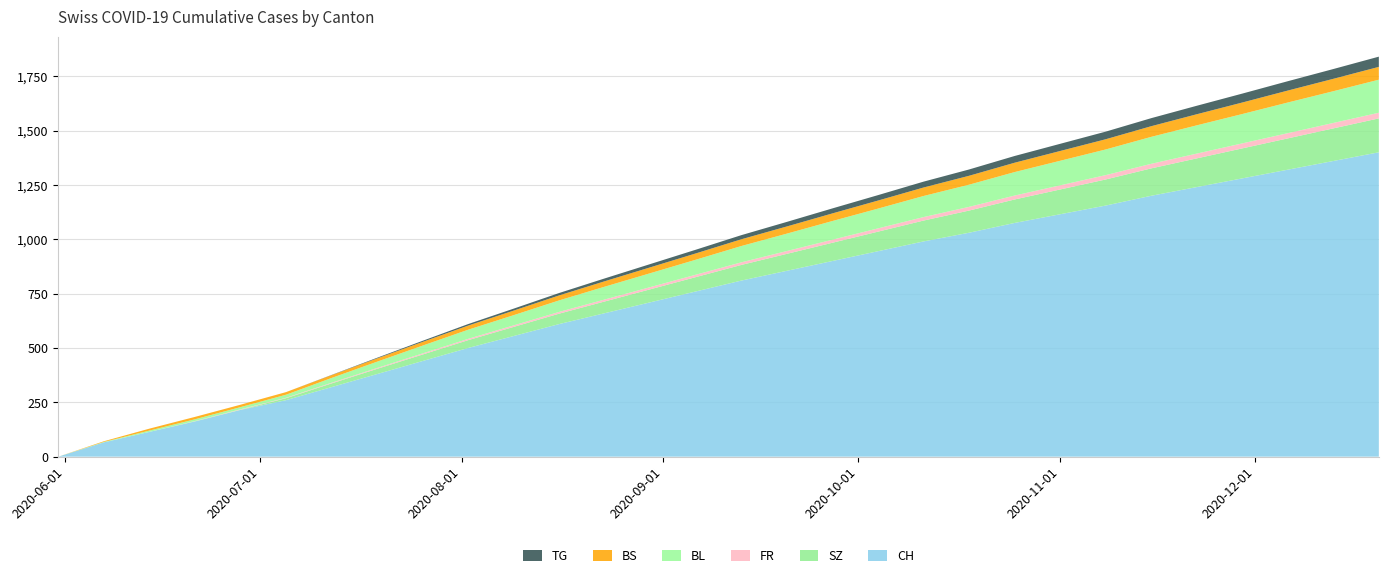

Reading left to right, list all the values displayed in this chart.

BL: 2020-05-31=0	2020-06-07=2	2020-06-14=6	2020-06-21=8	2020-06-28=10	2020-07-05=14	2020-07-12=22	2020-07-19=29	2020-07-26=36	2020-08-02=42	2020-08-09=47	2020-08-16=53	2020-08-23=59	2020-08-30=64	2020-09-06=69	2020-09-13=75	2020-09-20=80	2020-09-27=86	2020-10-04=91	2020-10-11=97	2020-10-18=102	2020-10-25=108	2020-11-01=113	2020-11-08=118	2020-11-15=124	2020-11-22=130	2020-11-29=135	2020-12-06=141	2020-12-13=146	2020-12-20=152
BS: 2020-05-31=0	2020-06-07=3	2020-06-14=9	2020-06-21=11	2020-06-28=11	2020-07-05=12	2020-07-12=13	2020-07-19=15	2020-07-26=17	2020-08-02=19	2020-08-09=21	2020-08-16=23	2020-08-23=25	2020-08-30=27	2020-09-06=29	2020-09-13=31	2020-09-20=33	2020-09-27=35	2020-10-04=37	2020-10-11=39	2020-10-18=41	2020-10-25=43	2020-11-01=45	2020-11-08=47	2020-11-15=49	2020-11-22=51	2020-11-29=53	2020-12-06=55	2020-12-13=57	2020-12-20=59
FR: 2020-05-31=0	2020-06-07=0	2020-06-14=0	2020-06-21=1	2020-06-28=2	2020-07-05=2	2020-07-12=3	2020-07-19=4	2020-07-26=5	2020-08-02=6	2020-08-09=7	2020-08-16=8	2020-08-23=9	2020-08-30=10	2020-09-06=11	2020-09-13=12	2020-09-20=13	2020-09-27=14	2020-10-04=15	2020-10-11=16	2020-10-18=17	2020-10-25=18	2020-11-01=19	2020-11-08=20	2020-11-15=21	2020-11-22=22	2020-11-29=23	2020-12-06=24	2020-12-13=25	2020-12-20=26
SZ: 2020-05-31=0	2020-06-07=0	2020-06-14=0	2020-06-21=1	2020-06-28=1	2020-07-05=9	2020-07-12=17	2020-07-19=24	2020-07-26=30	2020-08-02=36	2020-08-09=42	2020-08-16=48	2020-08-23=54	2020-08-30=60	2020-09-06=66	2020-09-13=72	2020-09-20=78	2020-09-27=84	2020-10-04=90	2020-10-11=96	2020-10-18=102	2020-10-25=108	2020-11-01=114	2020-11-08=120	2020-11-15=126	2020-11-22=132	2020-11-29=138	2020-12-06=144	2020-12-13=150	2020-12-20=156
TG: 2020-05-31=0	2020-06-07=0	2020-06-14=0	2020-06-21=0	2020-06-28=0	2020-07-05=0	2020-07-12=1	2020-07-19=3	2020-07-26=5	2020-08-02=7	2020-08-09=9	2020-08-16=11	2020-08-23=13	2020-08-30=15	2020-09-06=17	2020-09-13=19	2020-09-20=21	2020-09-27=23	2020-10-04=25	2020-10-11=27	2020-10-18=29	2020-10-25=31	2020-11-01=33	2020-11-08=35	2020-11-15=37	2020-11-22=39	2020-11-29=41	2020-12-06=43	2020-12-13=45	2020-12-20=47
CH: 2020-05-31=0	2020-06-07=66	2020-06-14=114	2020-06-21=162	2020-06-28=215	2020-07-05=260	2020-07-12=320	2020-07-19=380	2020-07-26=440	2020-08-02=500	2020-08-09=555	2020-08-16=610	2020-08-23=660	2020-08-30=710	2020-09-06=760	2020-09-13=810	2020-09-20=855	2020-09-27=900	2020-10-04=945	2020-10-11=990	2020-10-18=1030	2020-10-25=1075	2020-11-01=1115	2020-11-08=1155	2020-11-15=1200	2020-11-22=1240	2020-11-29=1280	2020-12-06=1320	2020-12-13=1360	2020-12-20=1400